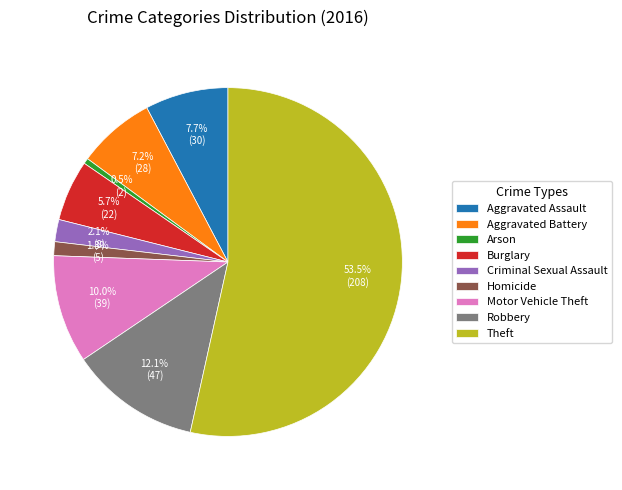

How many slices are in this pie chart?

9